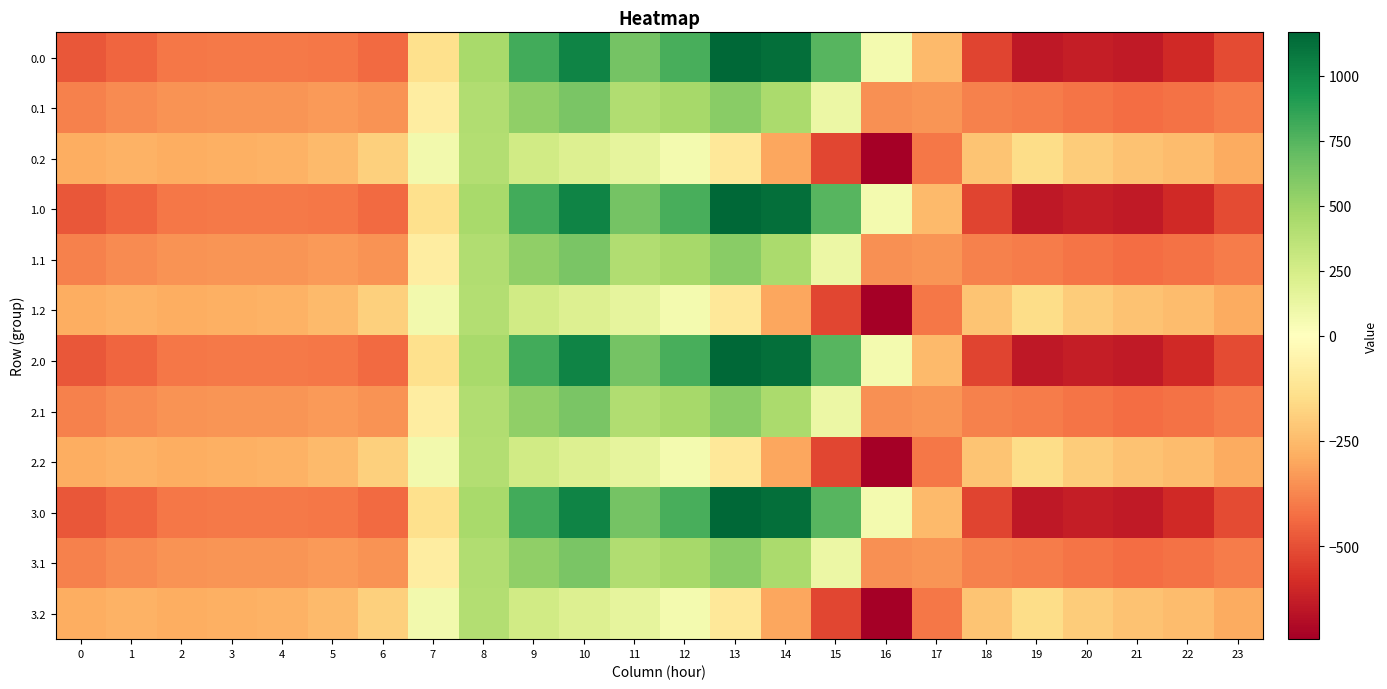

At how many categories does at least one series exceed 947?

3